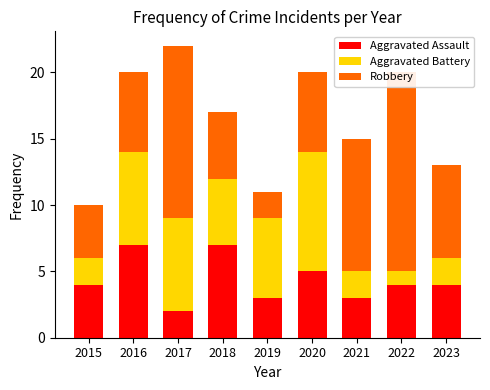

Between 2020 and 2019, which is larger?

2020